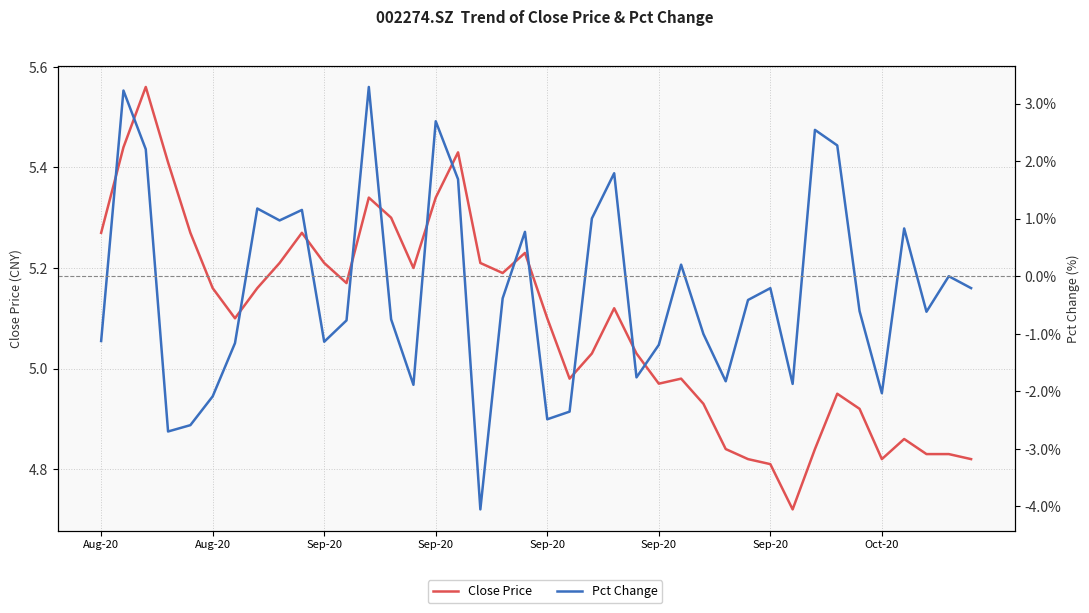

At 38, list the series in order from smallest to largest.

Pct Change, Close Price